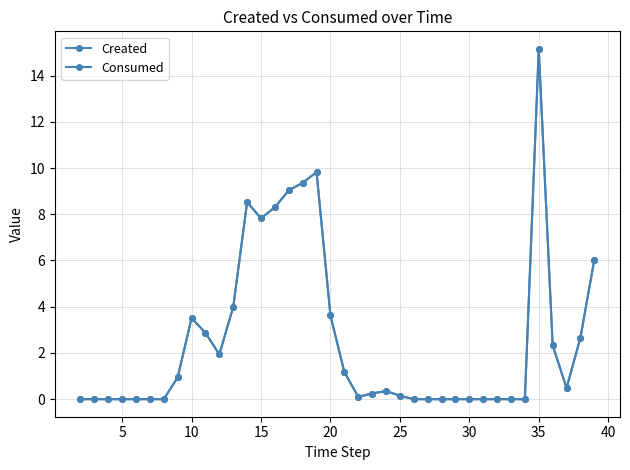

Does the chart have visible grid lines?

Yes